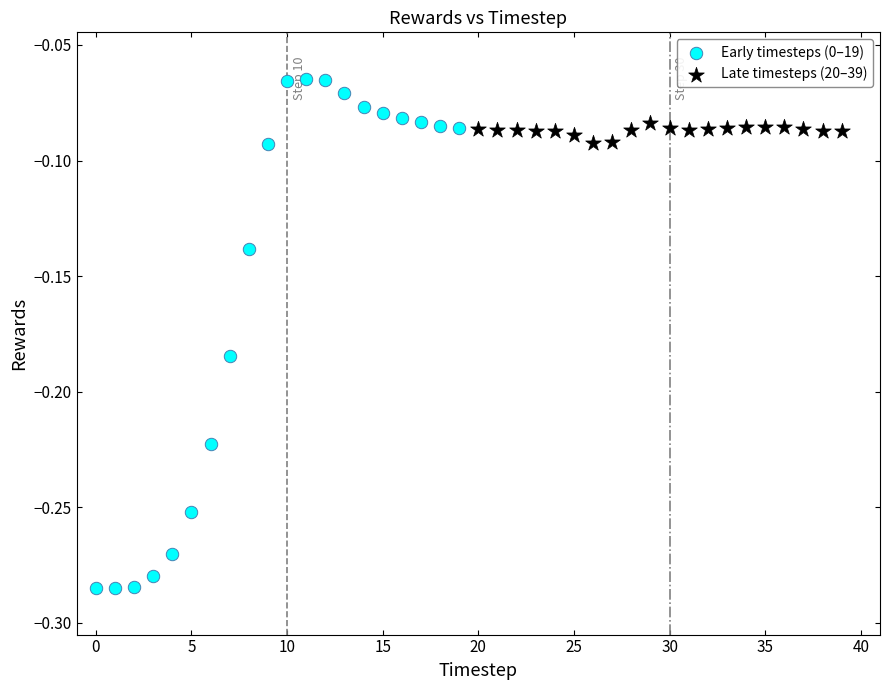

What are all the series names shown in the legend?

Early timesteps (0–19), Late timesteps (20–39)